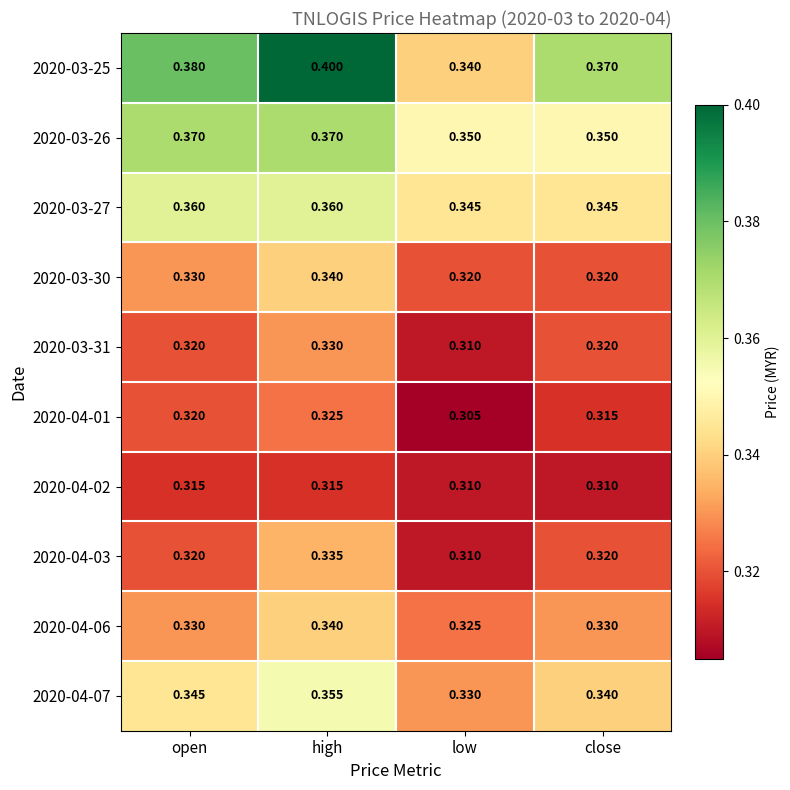

At which category does the chart reach its minimum across all series?

low